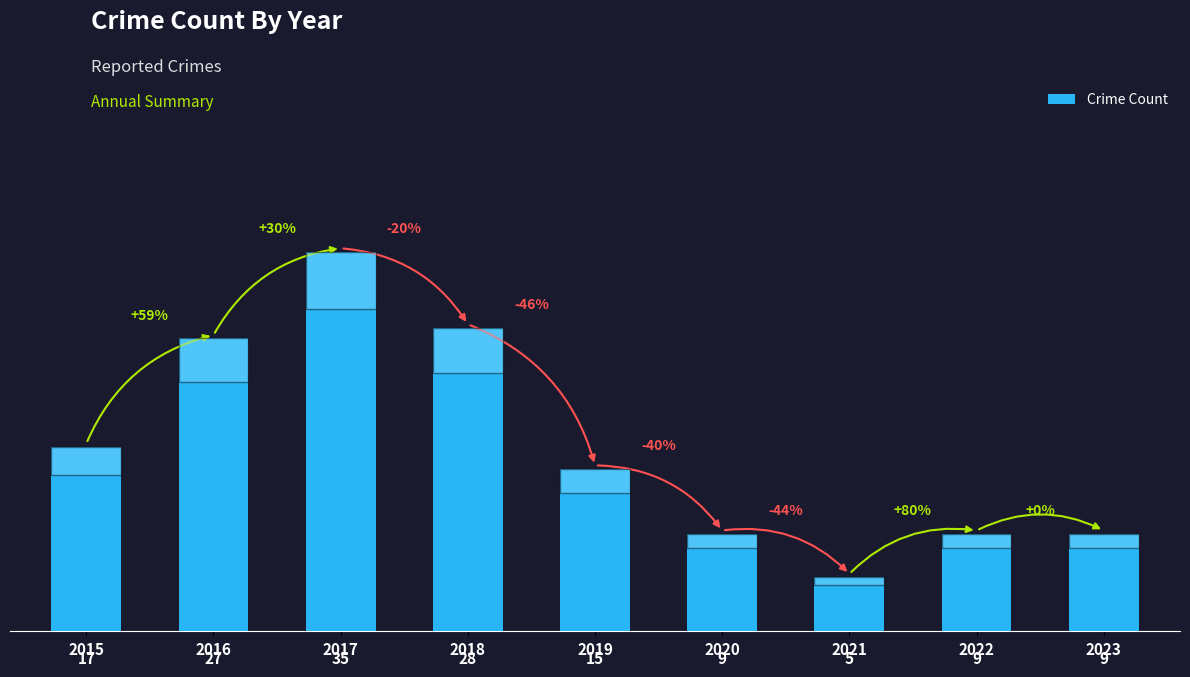

Approximately how many times larger is the value at 2019 compared to 2018?

0.5